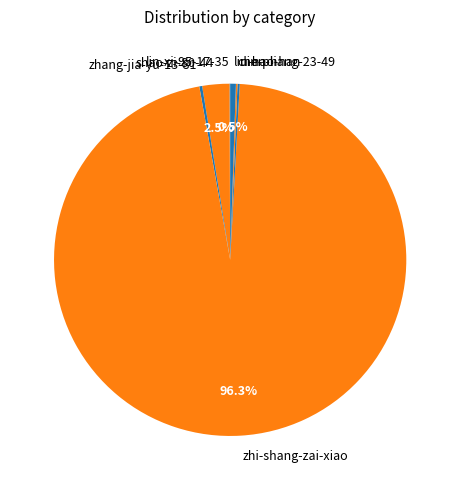

Between liu-hao-han and shao-zi-80-44, which is larger?

shao-zi-80-44